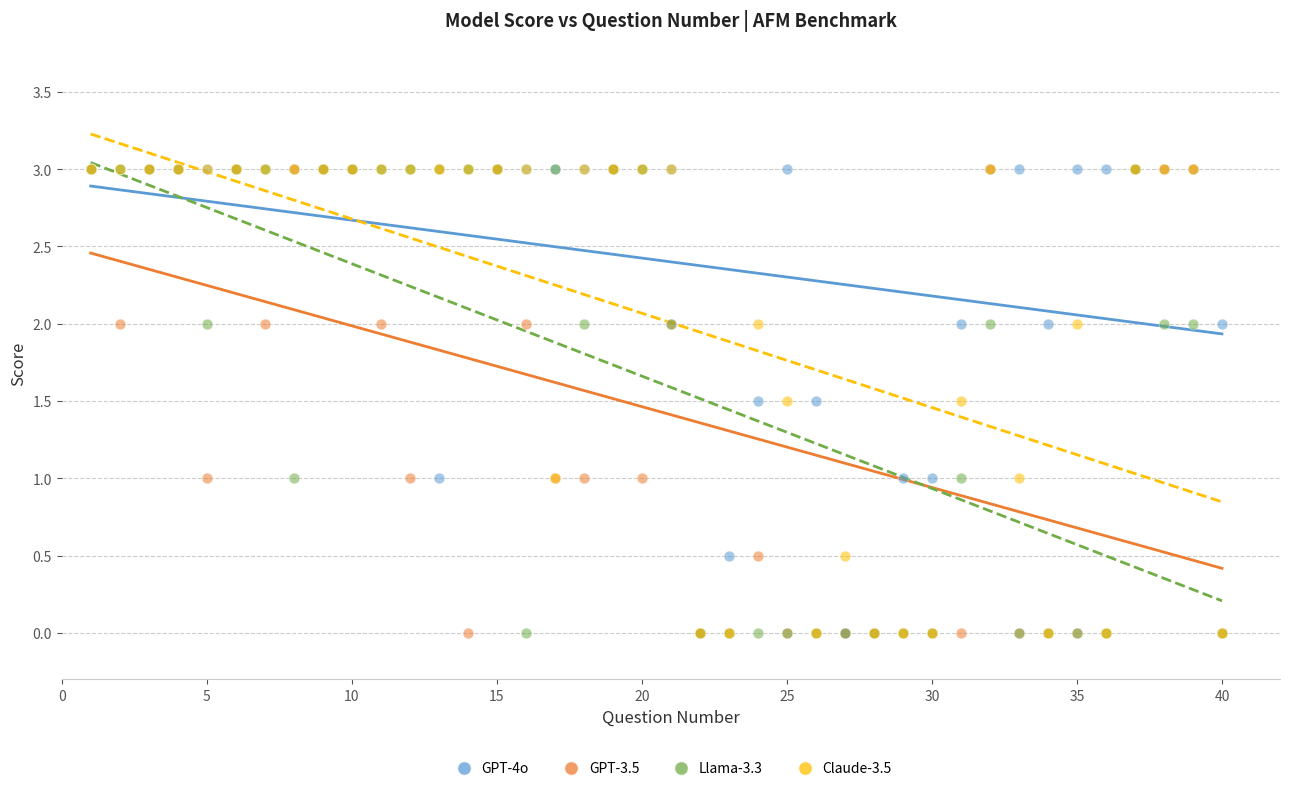

What are all the series names shown in the legend?

GPT-4o, GPT-3.5, Llama-3.3, Claude-3.5